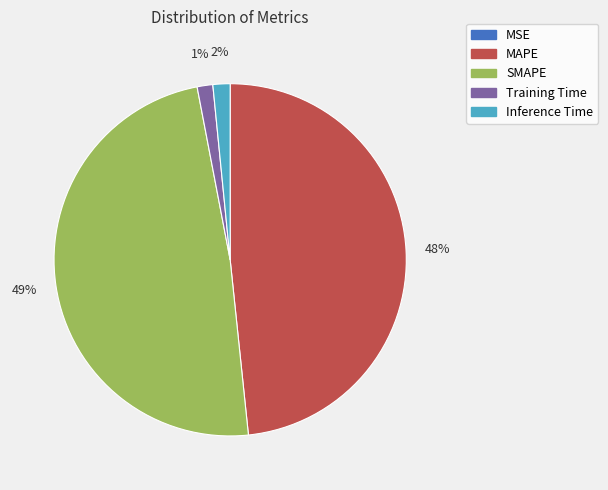

To the nearest percent, what is the difference between the largest and smallest slice percentages?

49%